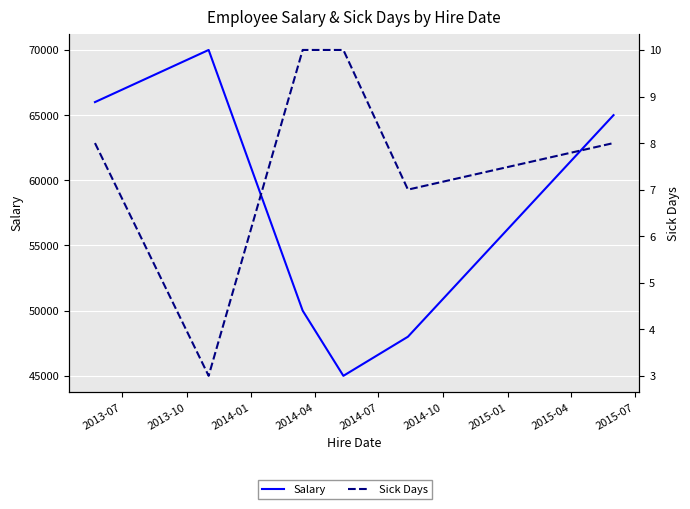

What position from the left is 2014-07?

5